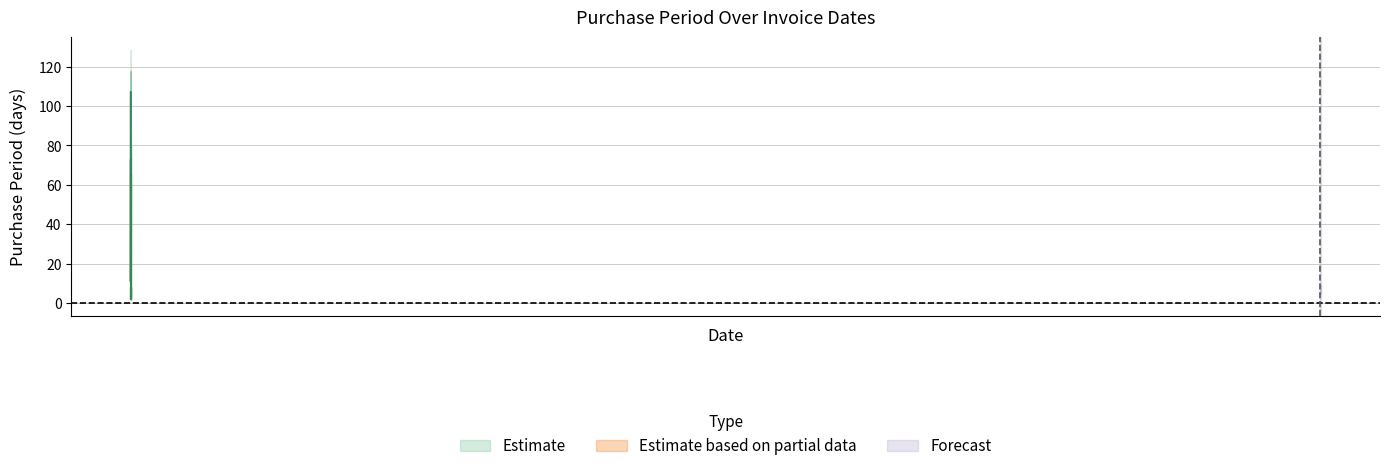

How many lines are shown in the chart?

1